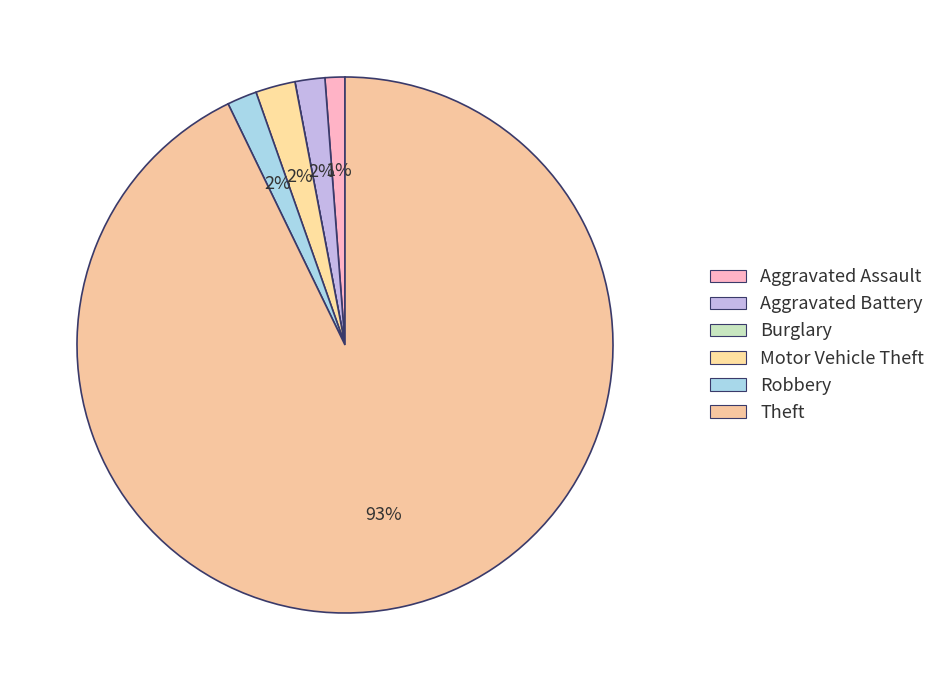

How many slices are in this pie chart?

6